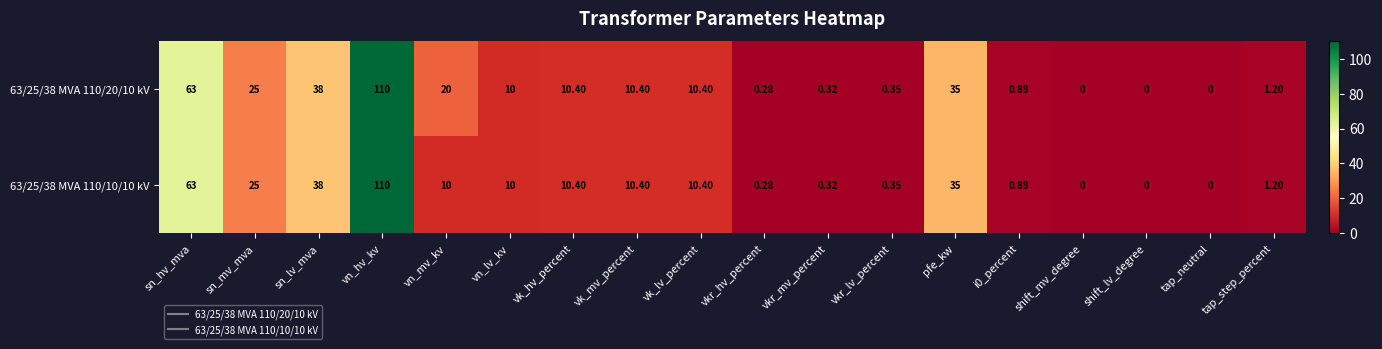

At which category is the sum across all series the highest?

vn_hv_kv